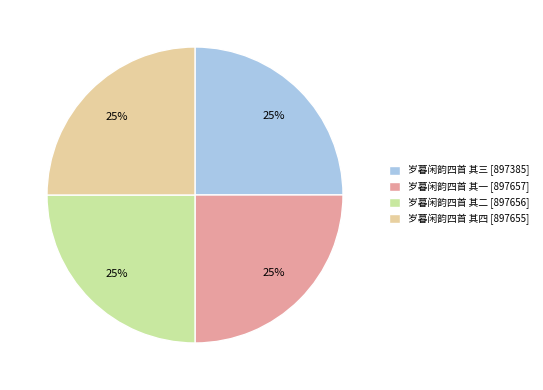

The 岁暮闲韵四首 其三 slice represents 39% of the pie. True or false?

False